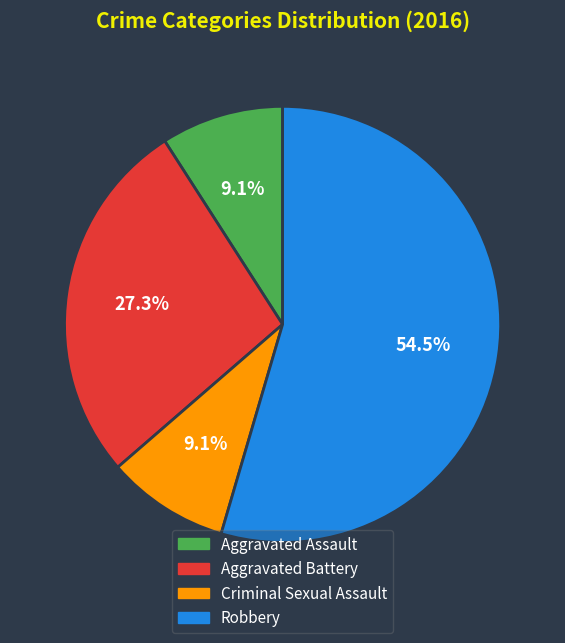

Which slice is the largest?

Robbery